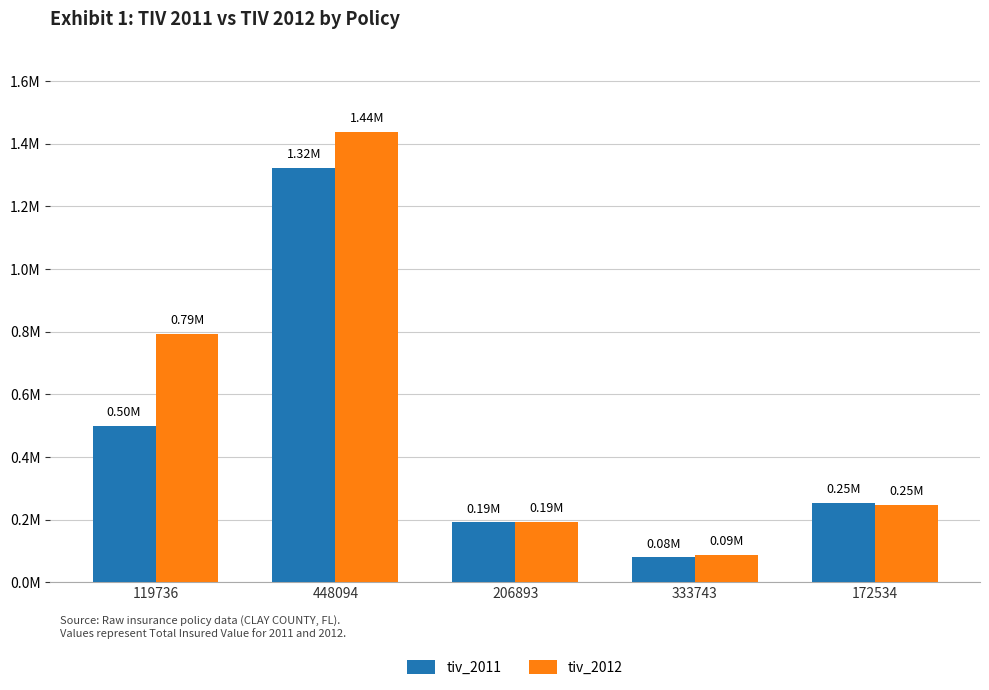

Does the chart contain stacked bars?

No